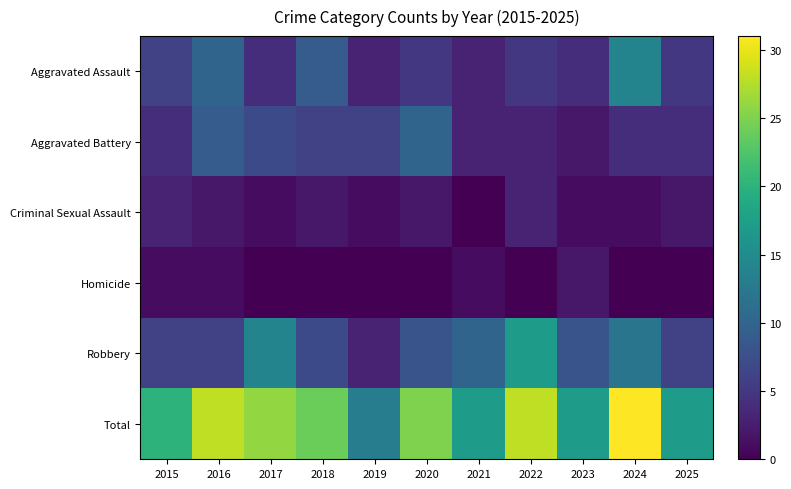

List the series in order of their peak value, highest first.

Total, Robbery, Aggravated Assault, Aggravated Battery, Criminal Sexual Assault, Homicide